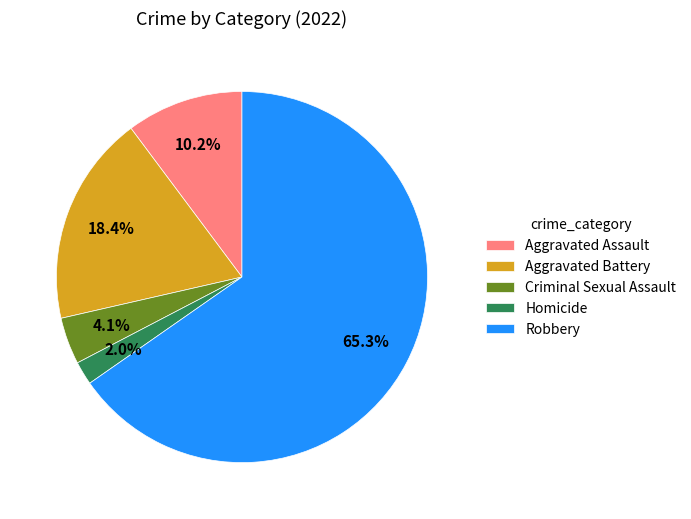

What percentage is the Aggravated Assault slice, to the nearest percent?

10%